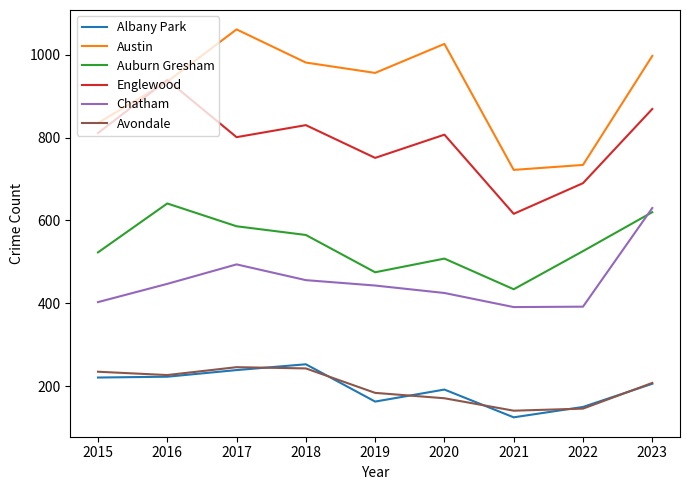

True or false: Avondale has more than 0 interior local peaks.

True